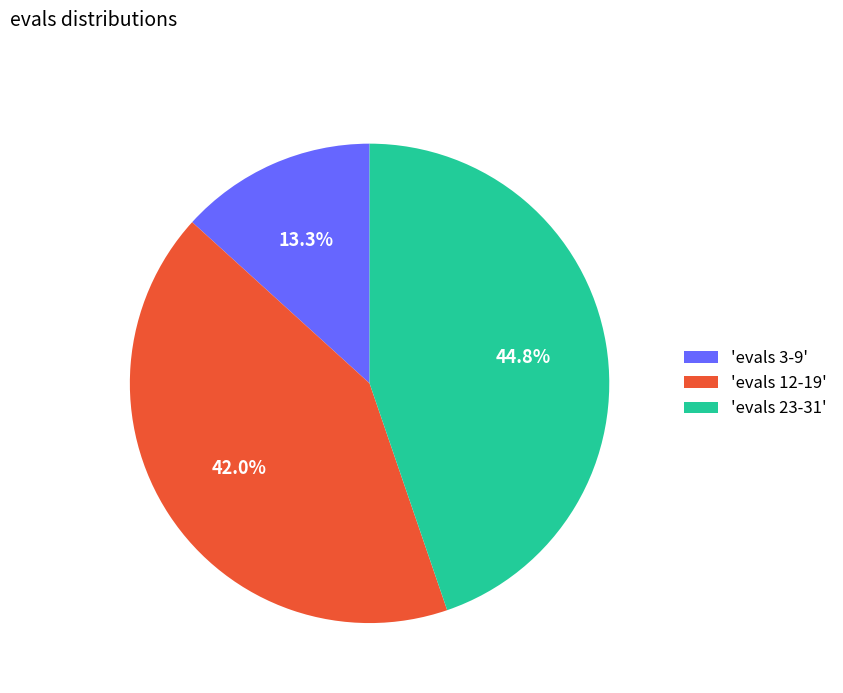

Combined, do 'evals 3-9' and 'evals 12-19' account for over 50%?

Yes